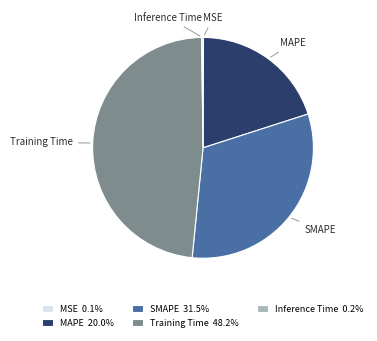

Combined, do SMAPE and Training Time account for over 50%?

Yes